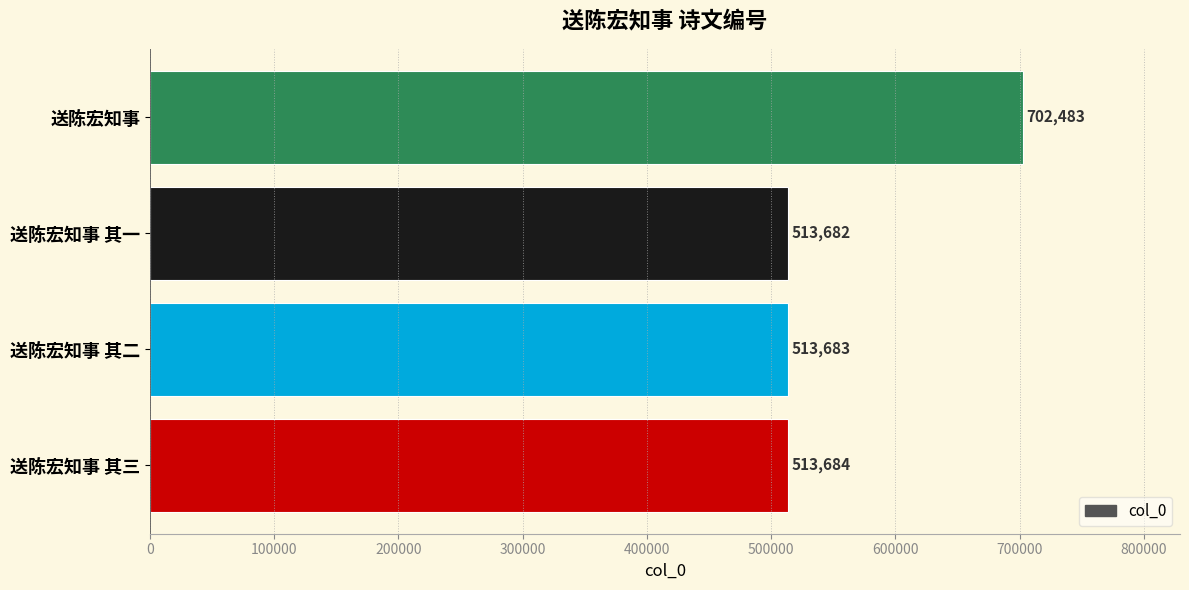

Does the chart contain any negative values?

No